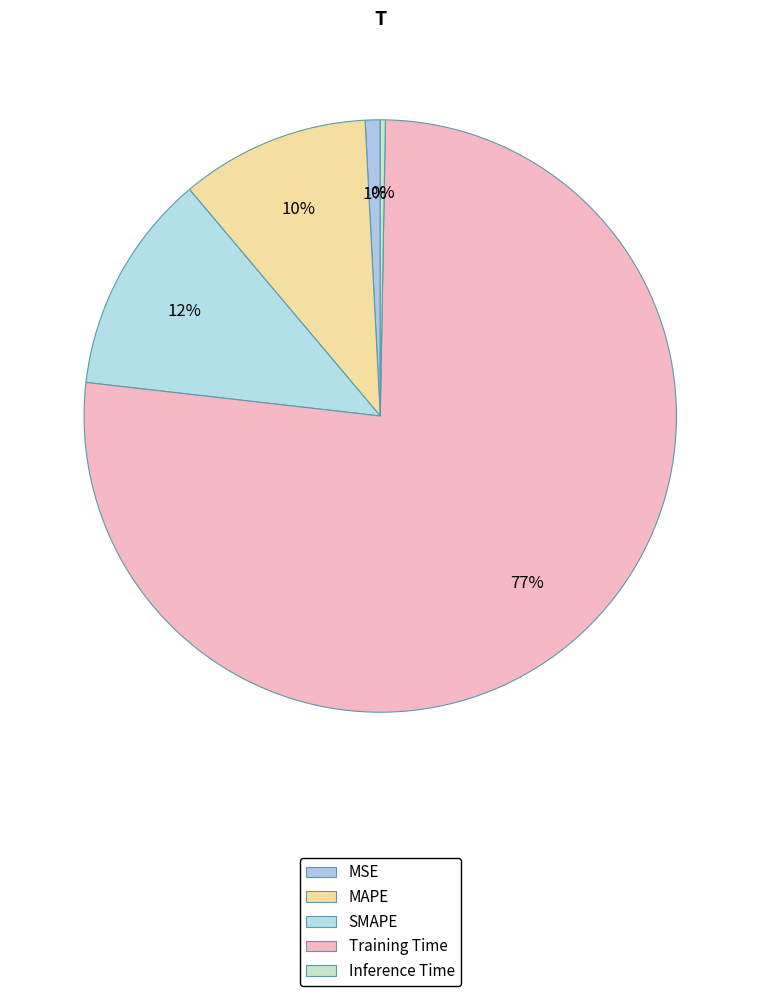

Which category has the biggest portion of the pie?

Training Time